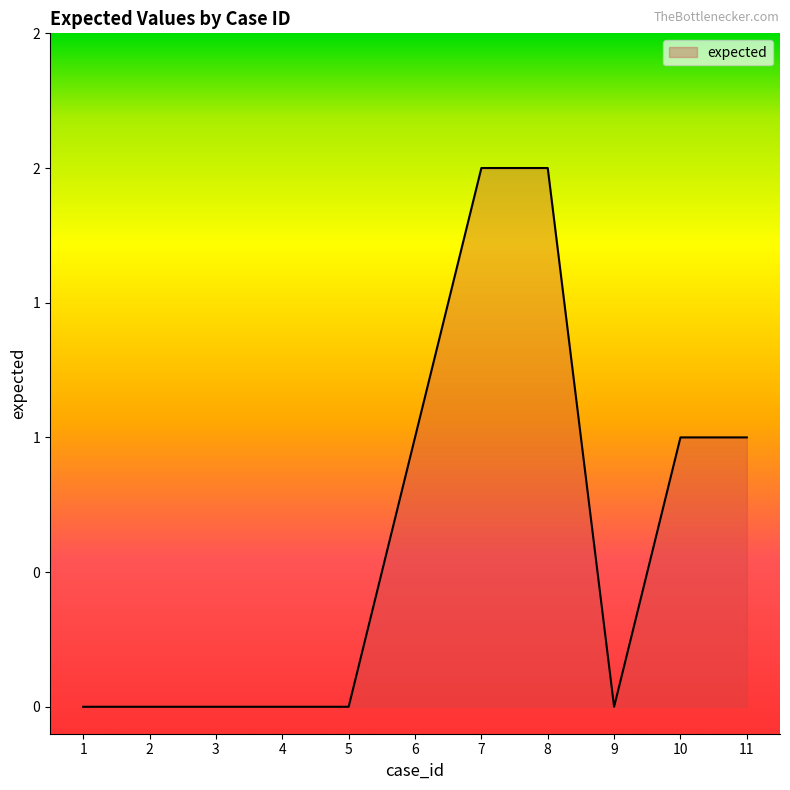

At which category does the chart reach its minimum across all series?

1